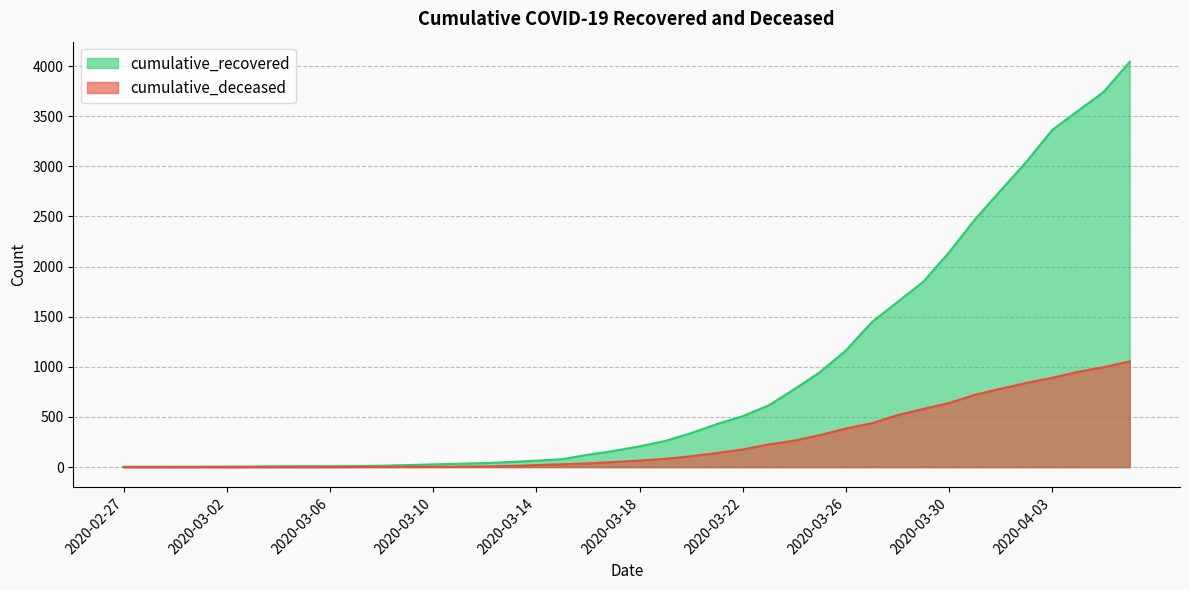

What is the total value across all series at 2020-03-28?

2166